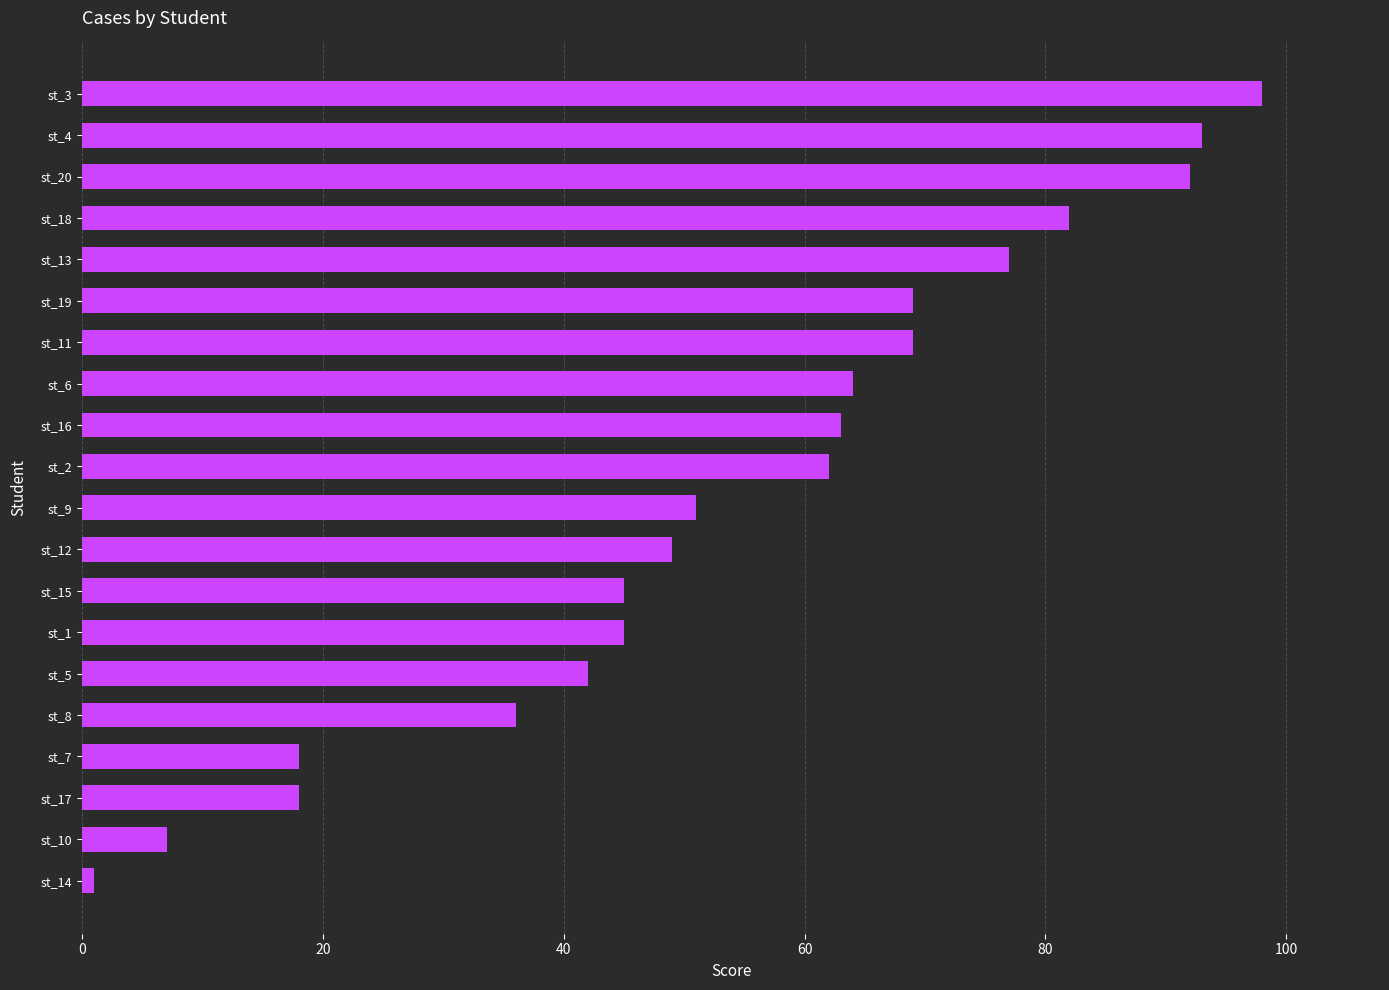

Is it true that the value at st_3 is 98?

True